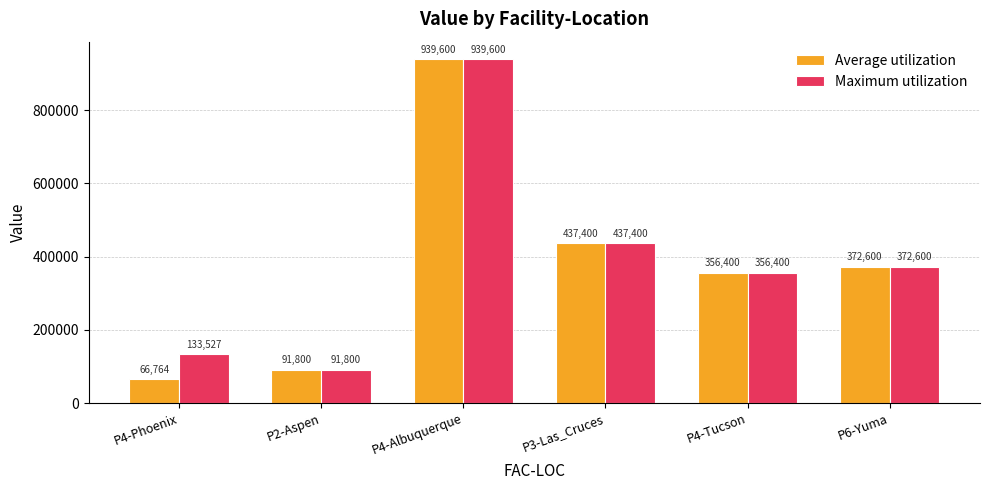

Is the value of Average utilization at P6-Yuma greater than the value of Maximum utilization at P2-Aspen?

Yes